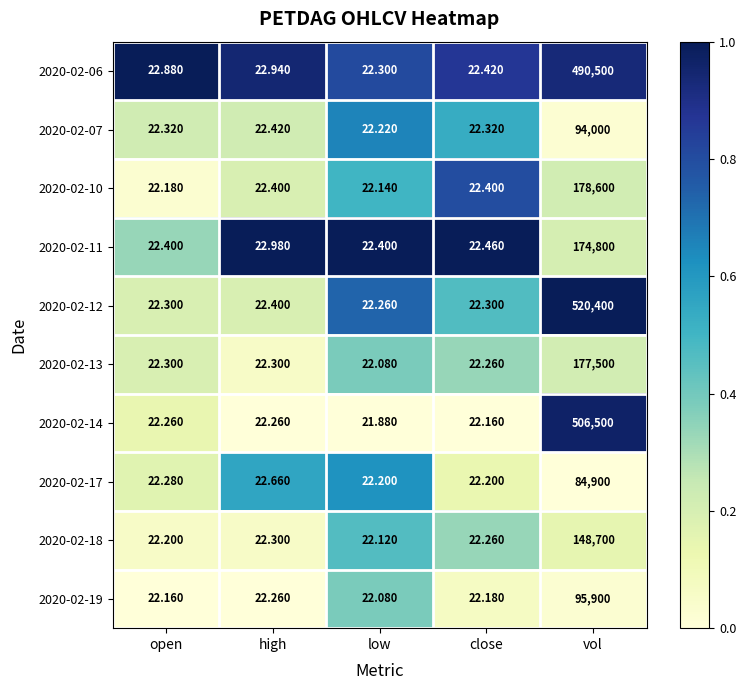

List the labels in order of 2020-02-18 value, largest first.

vol, high, close, open, low